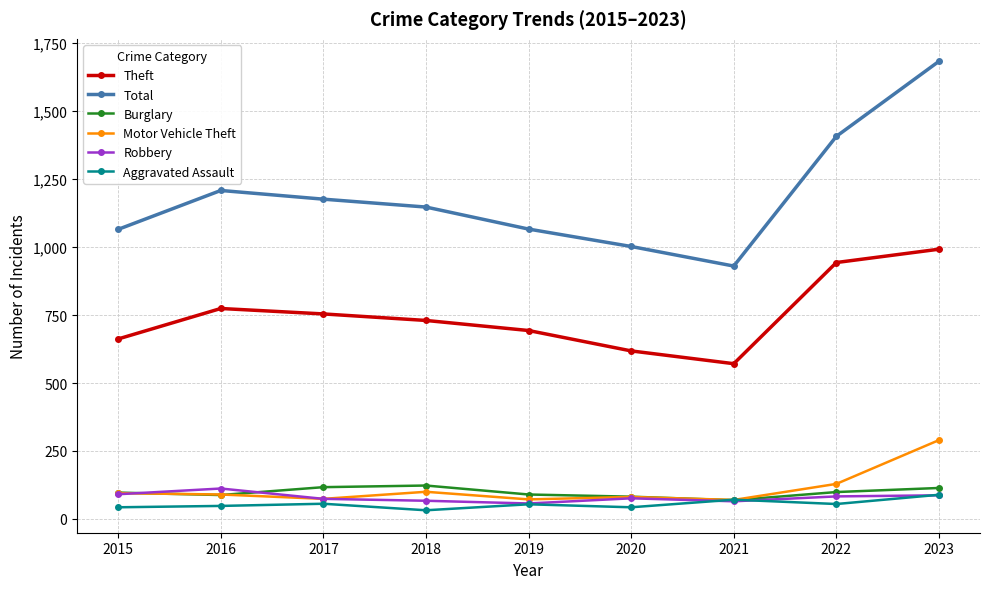

What is the value of the Robbery point at the 4th from the left?

67